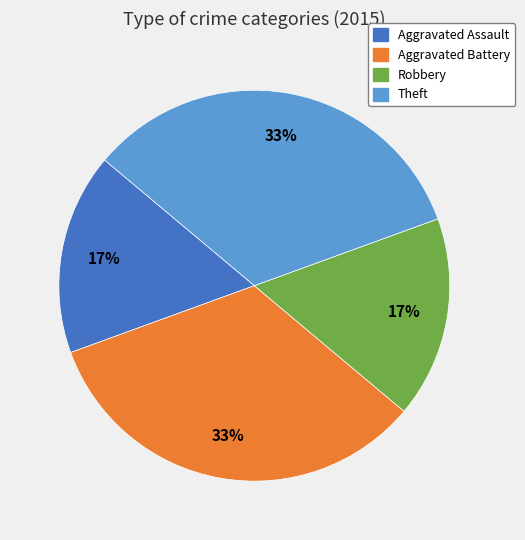

Does any single category account for the majority?

No